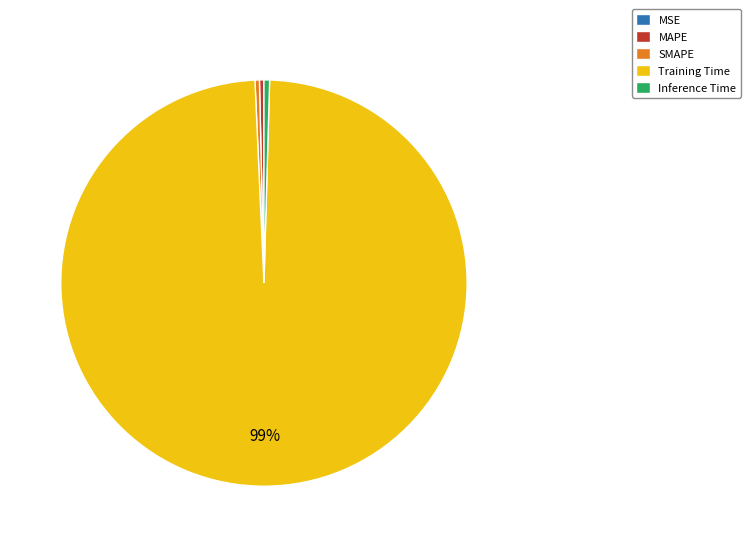

What is the majority slice?

Training Time